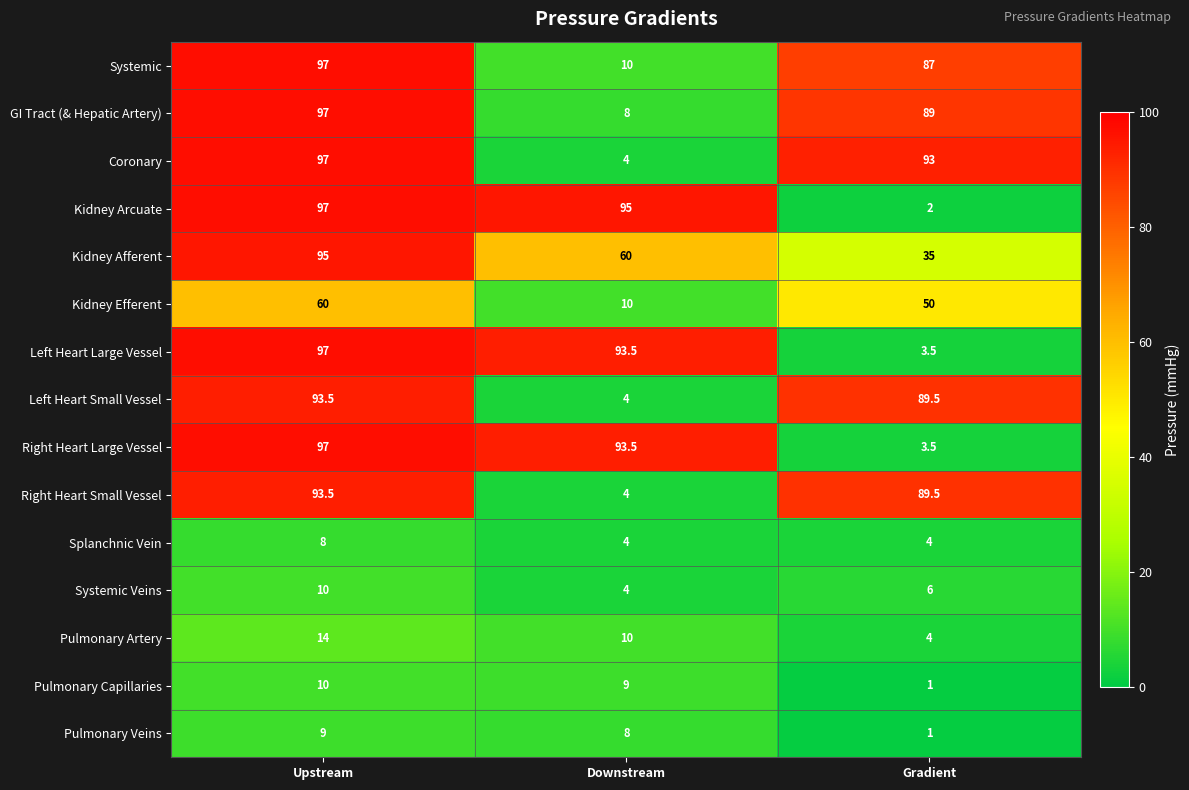

At which label is Right Heart Small Vessel closest to 48?

Gradient